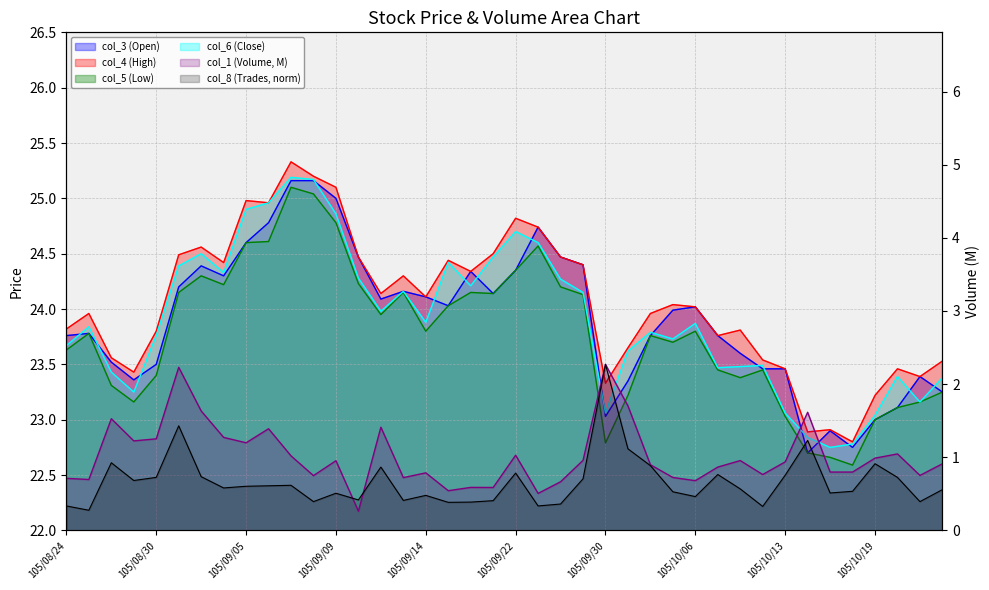

The col_1 (Volume) series shows 0.7 at 105/10/05. True or false?

True